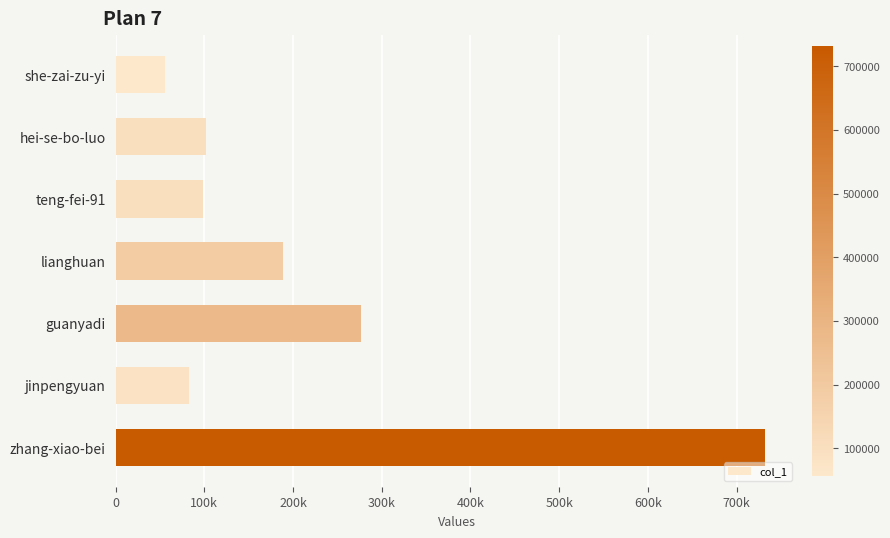

Are the bars horizontal?

Yes